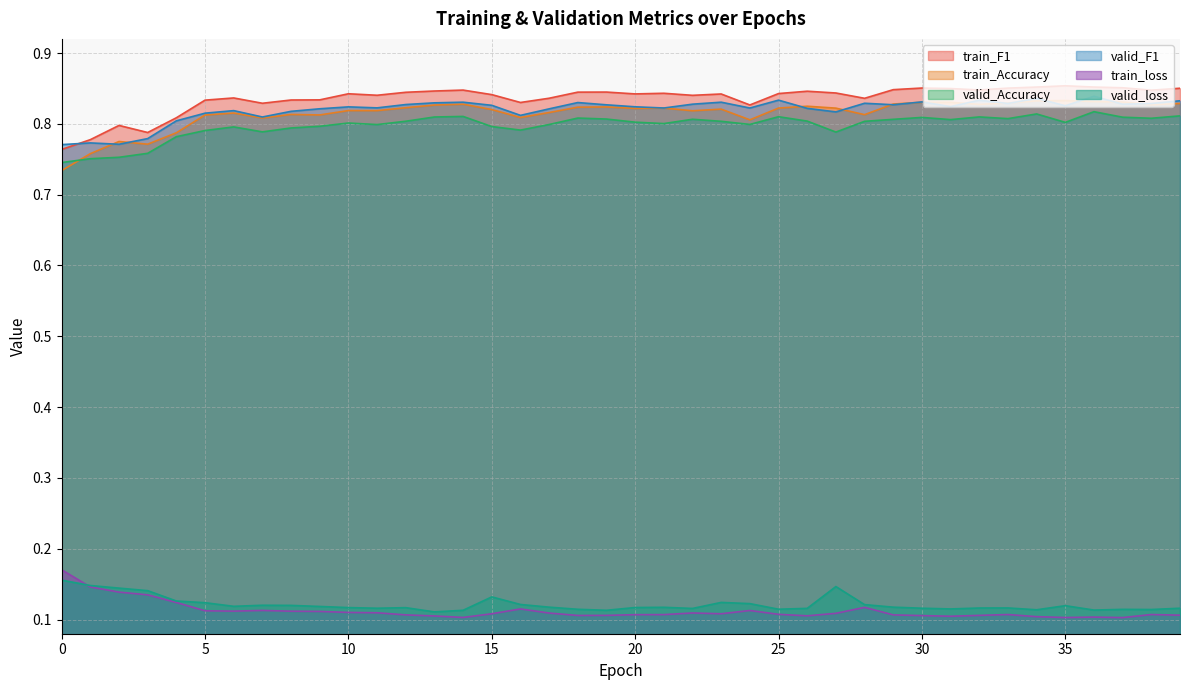

Between 4 and 5, which is larger?

5